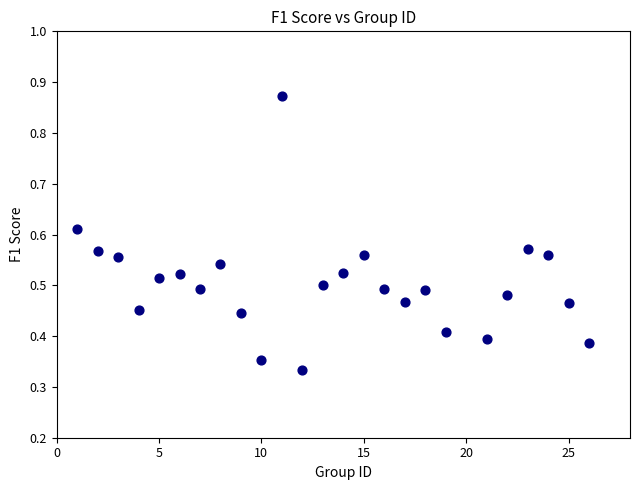

What is the range of X values (max minus min)?

25.0